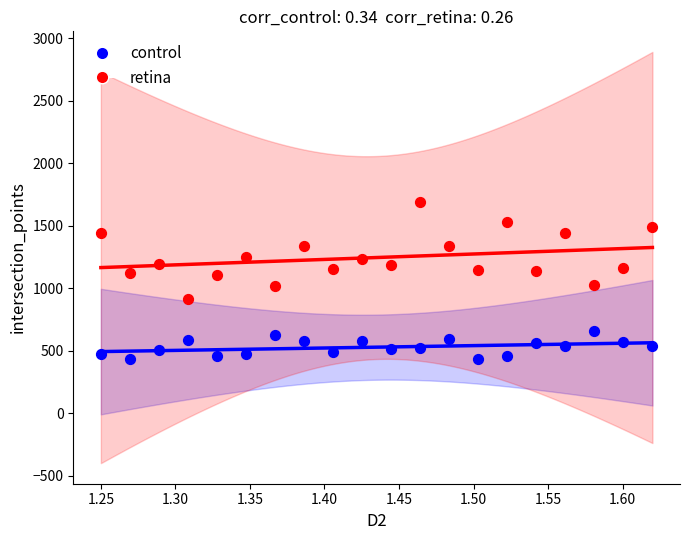

What are all the series names shown in the legend?

control, retina